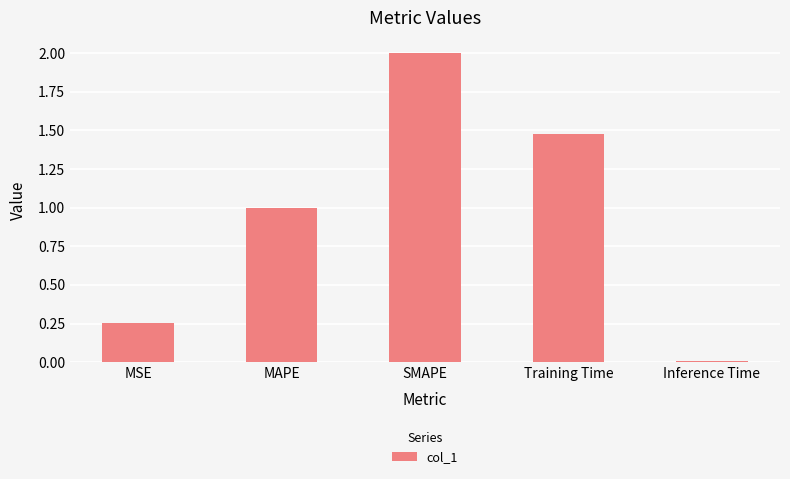

List the labels in order of value, largest first.

SMAPE, Training Time, MAPE, MSE, Inference Time